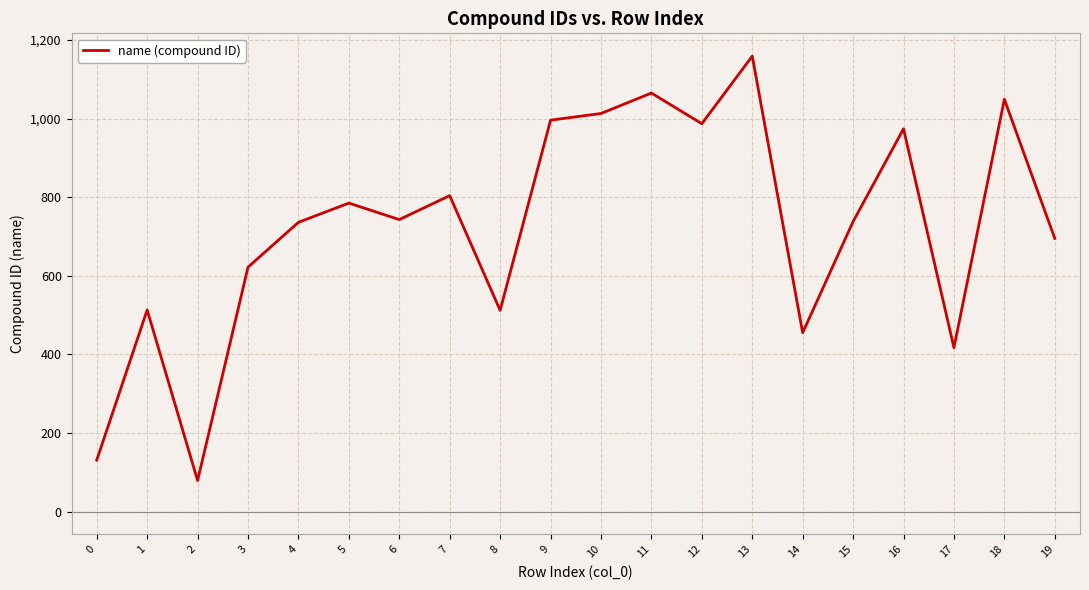

Which has a higher value, 18 or 15?

18